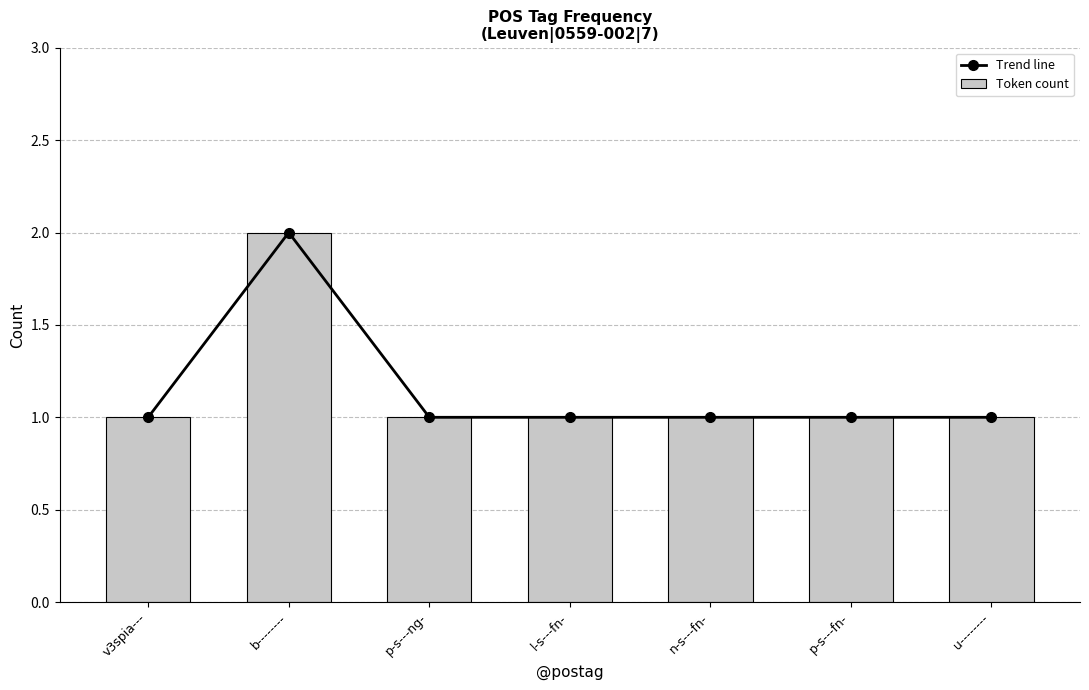

What is the value of the Trend line bar at the 6th from the left?

1